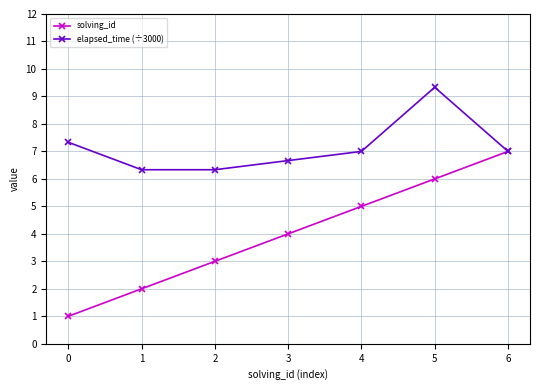

In elapsed_time (÷3000), how many points are higher than both neighbors (excluding endpoints)?

1